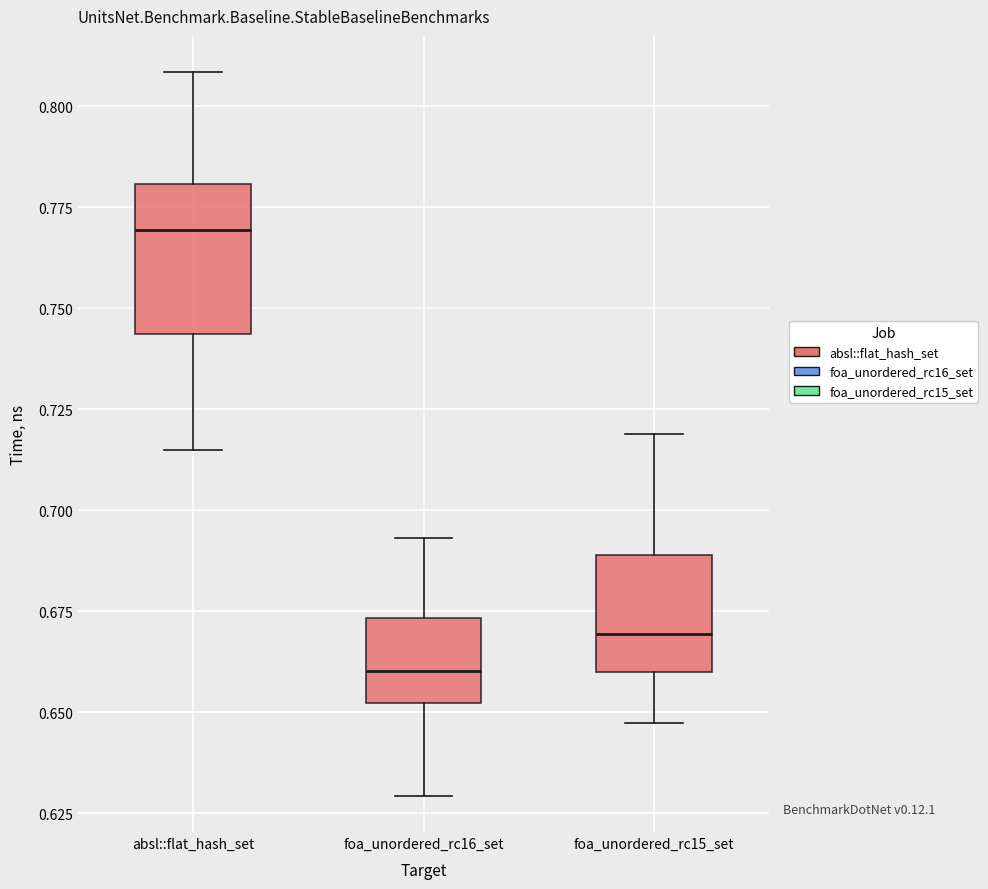

Reading left to right, transcribe this box plot: for each box, give where its median line is, the range the box spans, and where its two whiskers end, as read against the y-axis. The values are not printed on the chart, so give them approximately, as read against the axis.

absl::flat_hash_set: median 0.770, box 0.745 to 0.780, whiskers 0.715 to 0.810
foa_unordered_rc16_set: median 0.660, box 0.650 to 0.675, whiskers 0.630 to 0.695
foa_unordered_rc15_set: median 0.670, box 0.660 to 0.690, whiskers 0.645 to 0.720